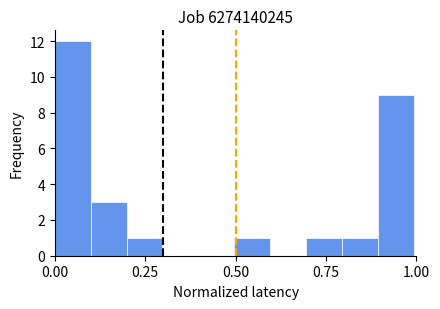

Around what value on the x-axis is the tallest bar? Give the approximate position of its centre, as read against the axis.

0.05